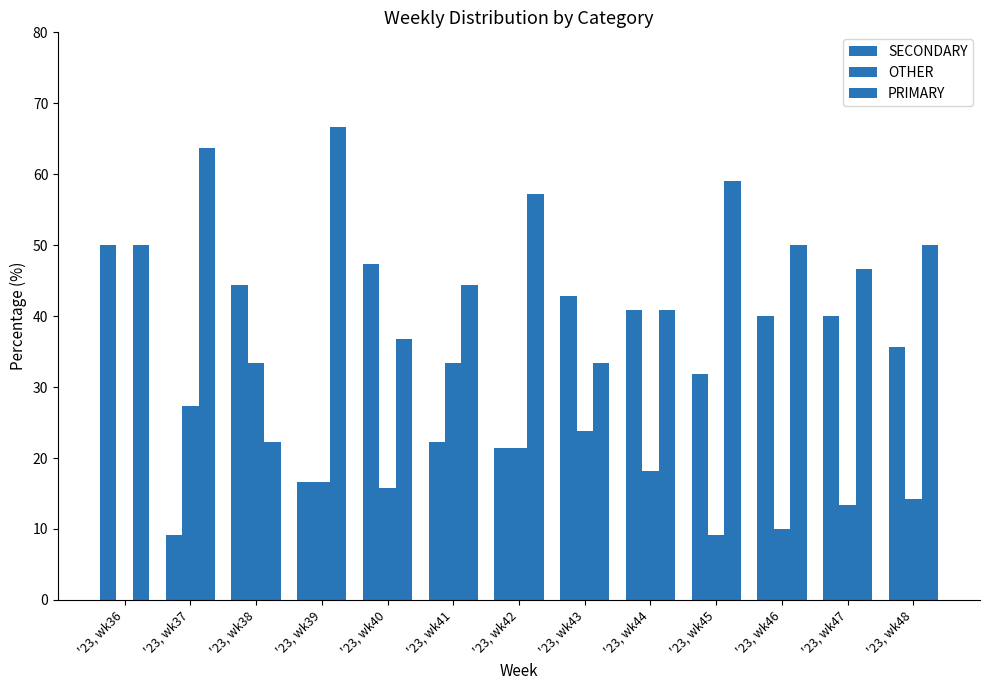

Does the chart contain stacked bars?

No